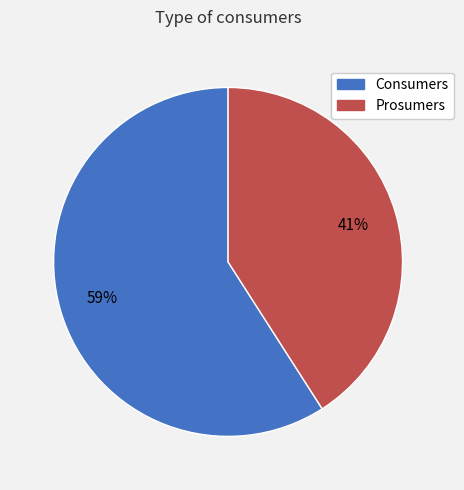

To the nearest percent, what portion does Prosumers represent?

41%